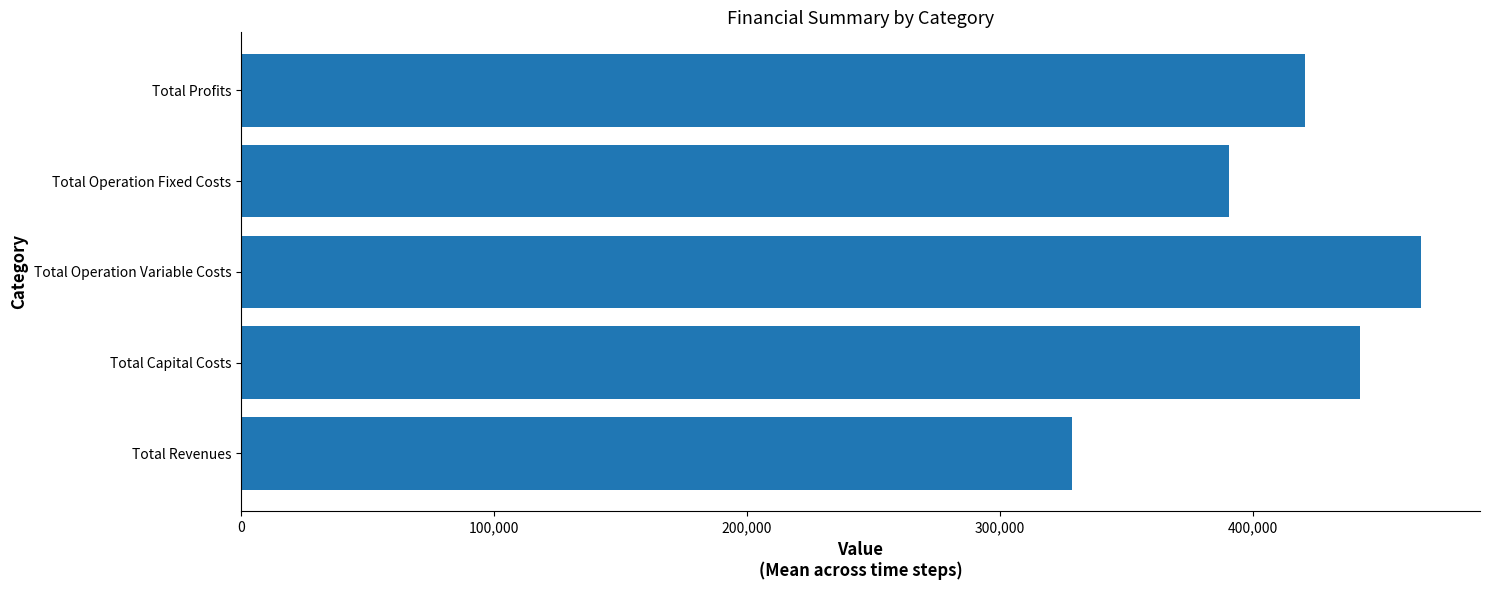

At which label is the value closest to 397506?

Total Operation Fixed Costs